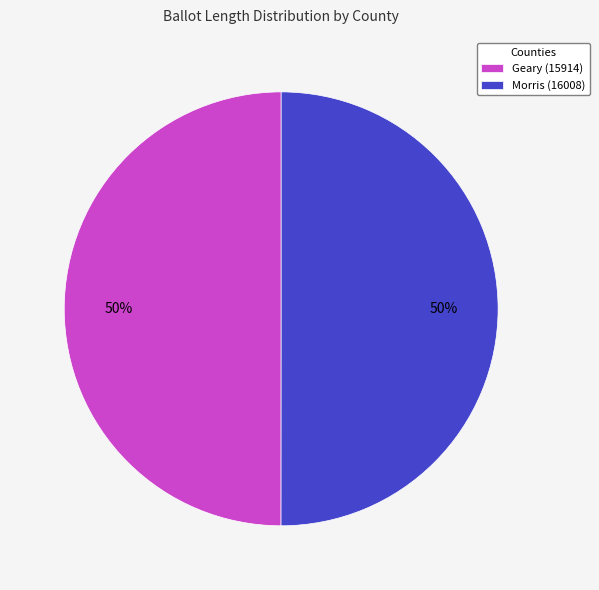

Do Geary (15914) and Morris (16008) together represent more than half of the pie?

Yes